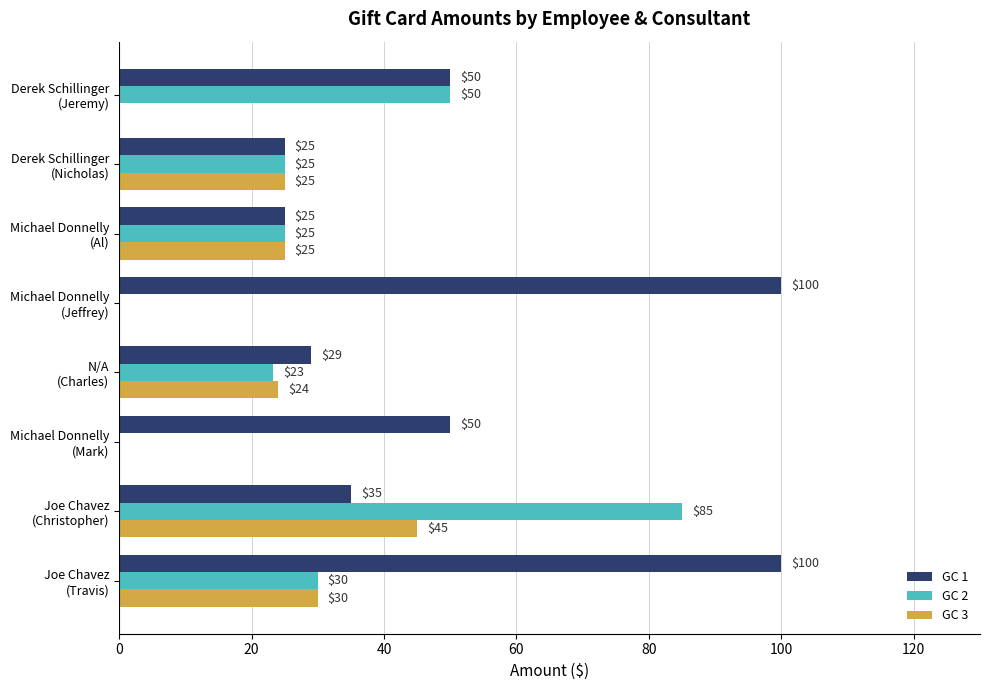

What are all the series names shown in the legend?

GC 1, GC 2, GC 3